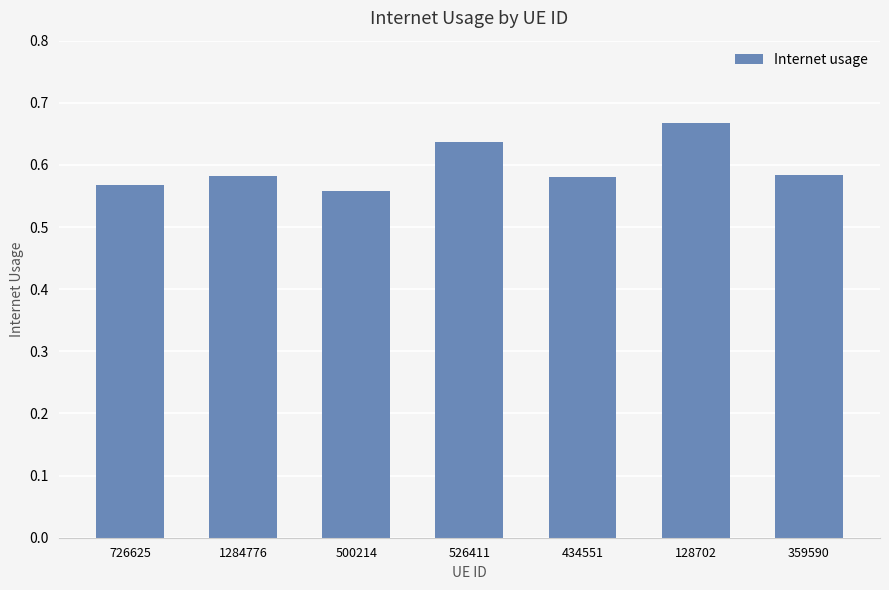

The value at 526411 is 0.3. True or false?

False